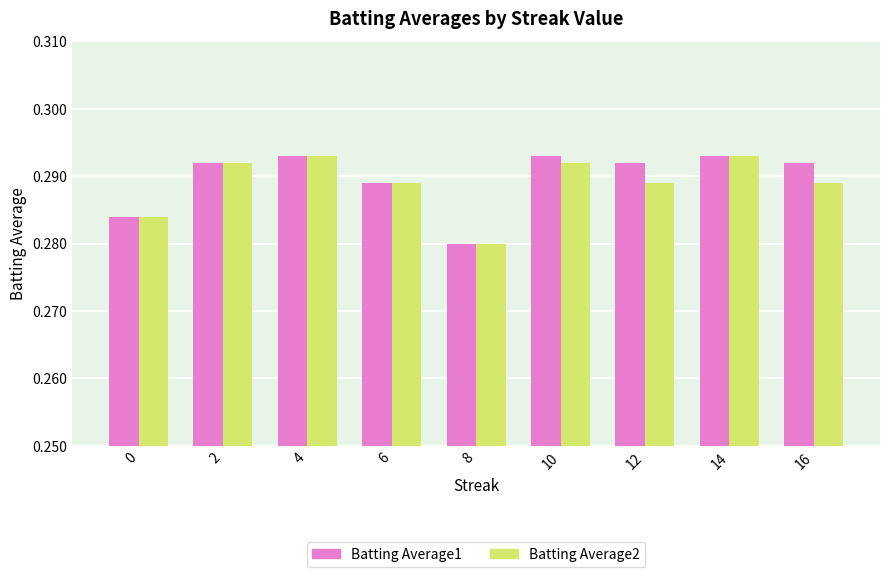

Does the chart contain stacked bars?

No